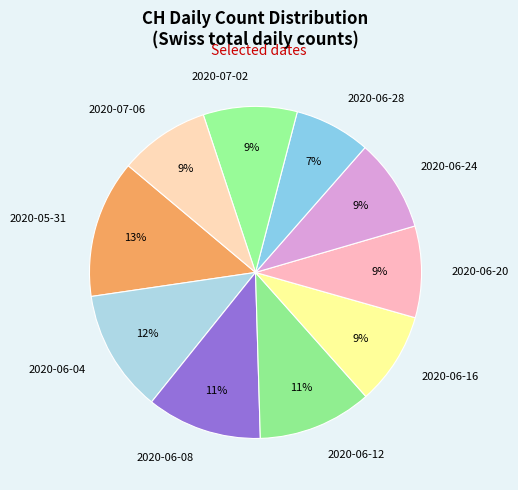

True or false: 2020-06-16 accounts for 9% of the total.

True